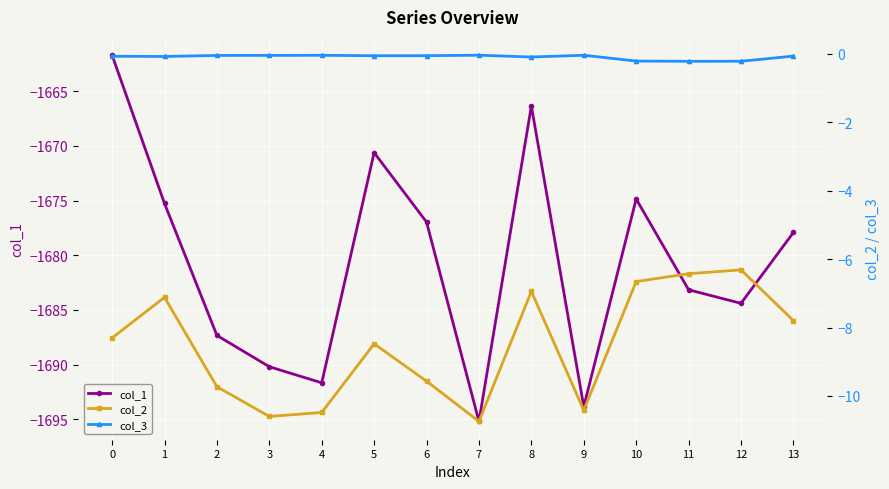

Where is col_1 nearest to the value -1678?

13